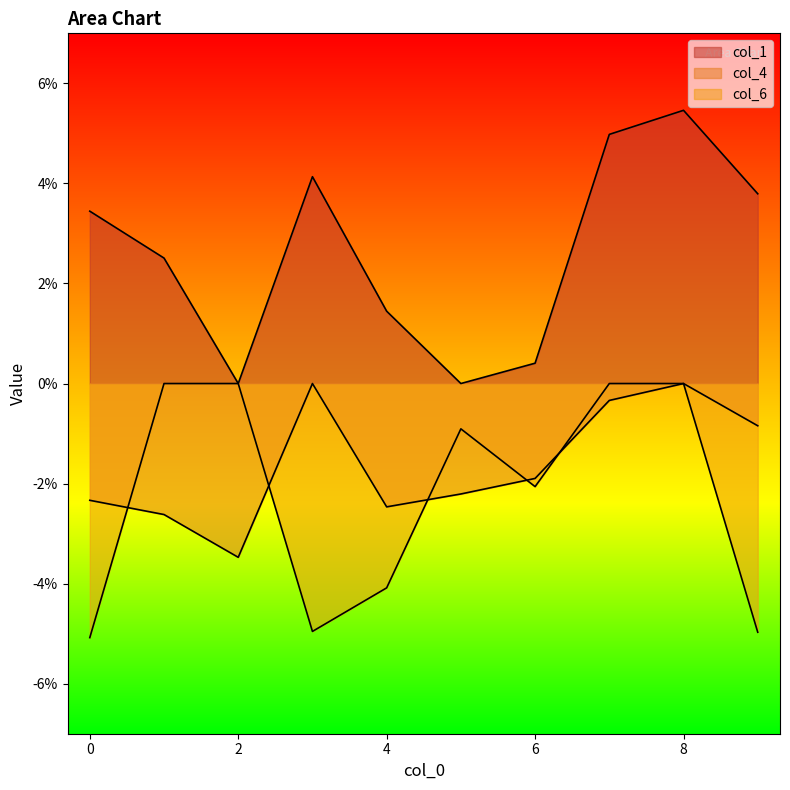

What is the difference between the second highest and minimum values in the col_6 series?

0.1